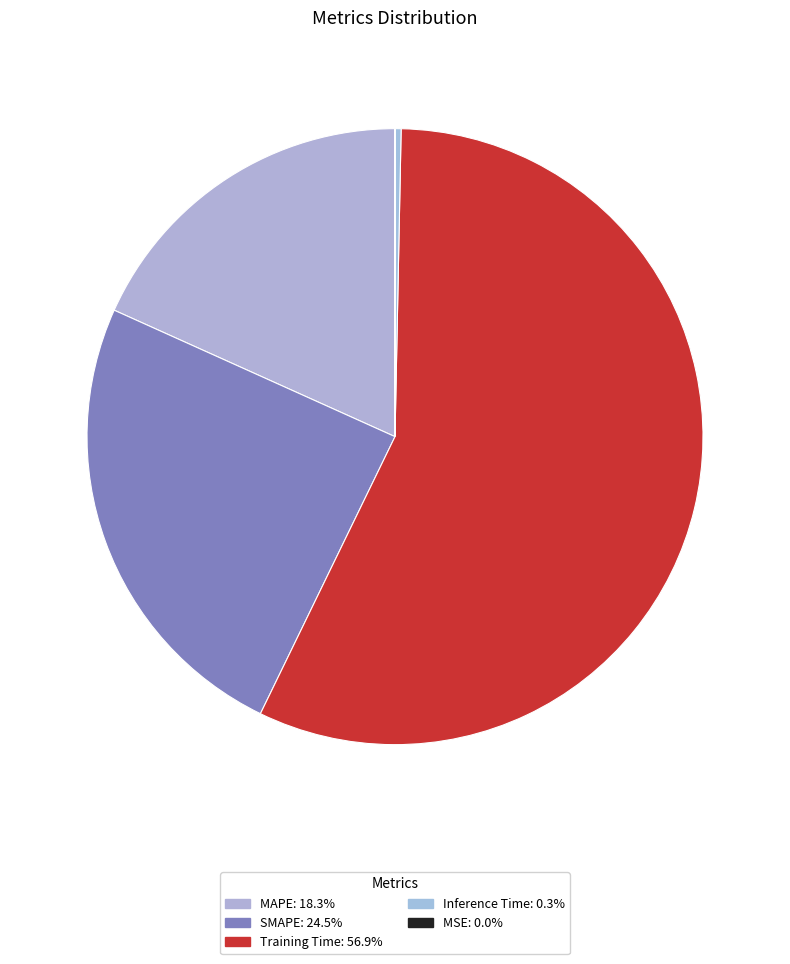

Is Inference Time the majority of the pie?

No